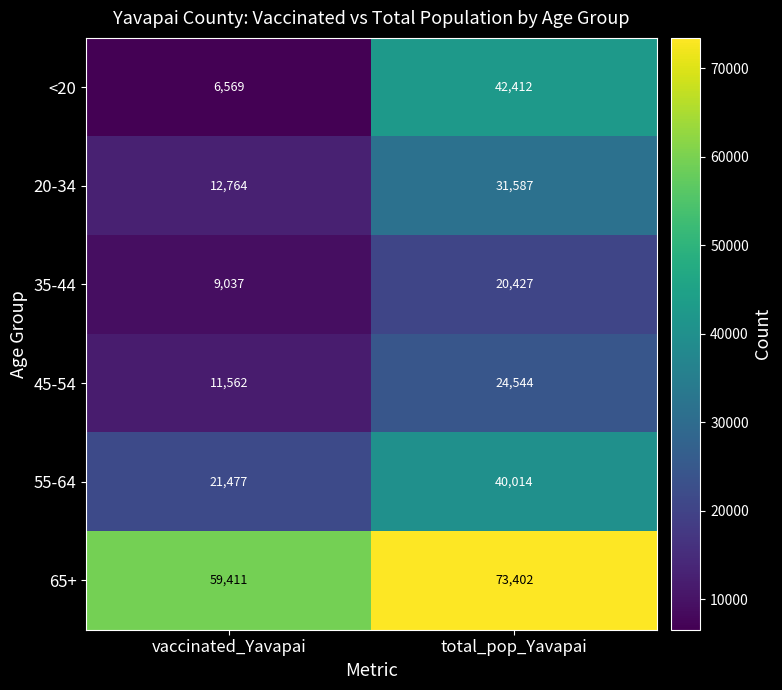

What is the difference between the highest and lowest values at total_pop_Yavapai?

52975